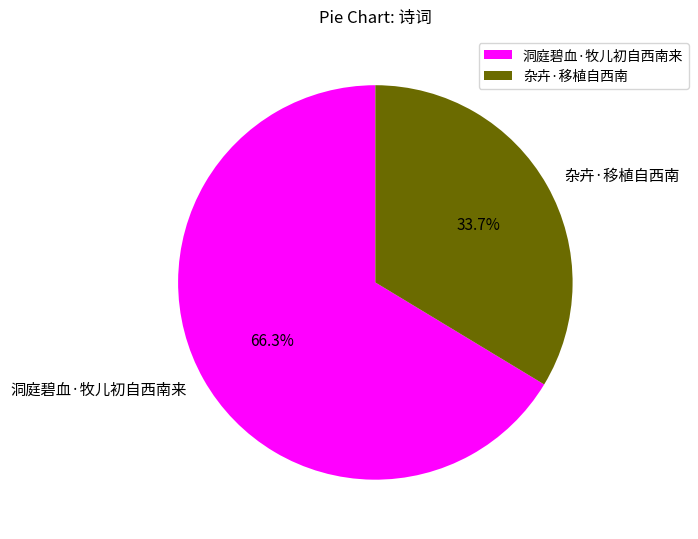

Which slice represents more than half of the pie?

洞庭碧血·牧儿初自西南来